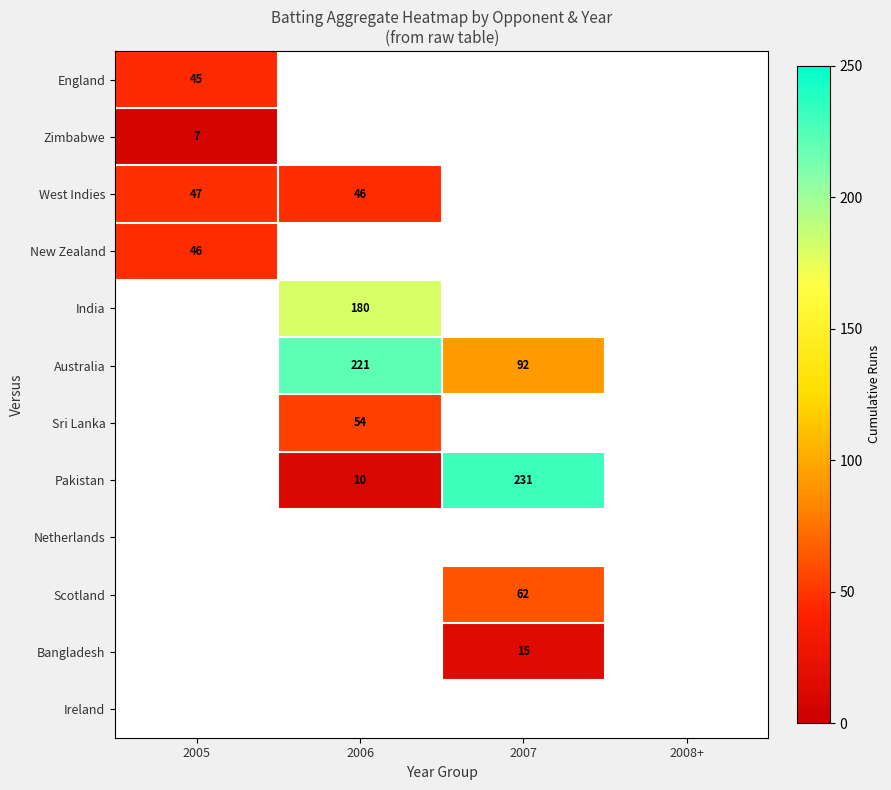

The value of Australia at 2006 is 357. True or false?

False